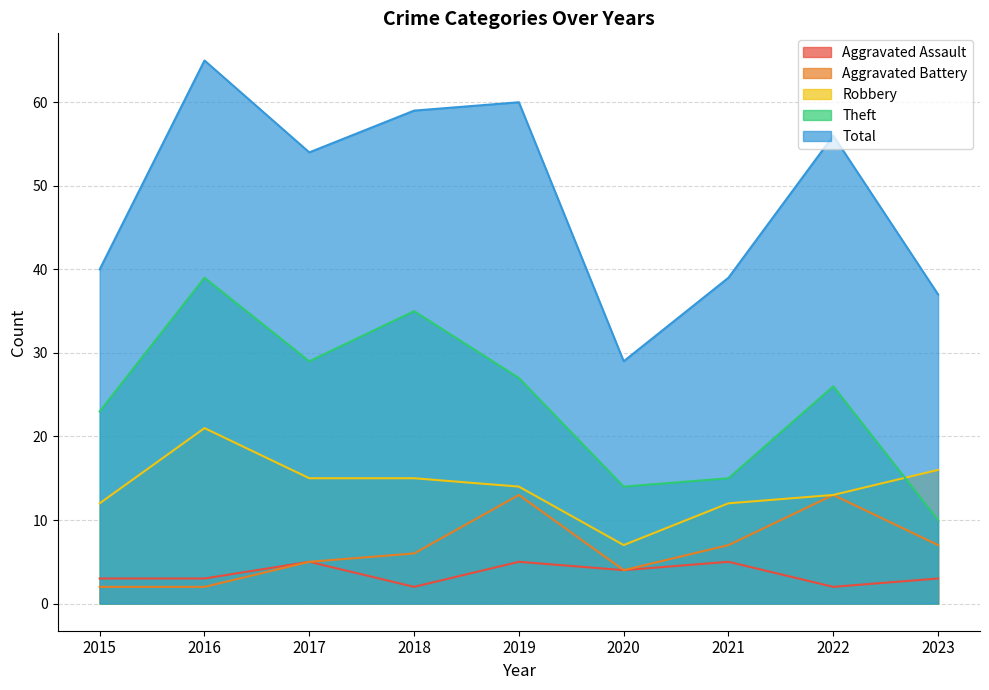

Reading left to right, what are all the values shown in this chart?

Aggravated Assault: 3	3	5	2	5	4	5	2	3
Aggravated Battery: 2	2	5	6	13	4	7	13	7
Robbery: 12	21	15	15	14	7	12	13	16
Theft: 23	39	29	35	27	14	15	26	10
Total: 40	65	54	59	60	29	39	56	37